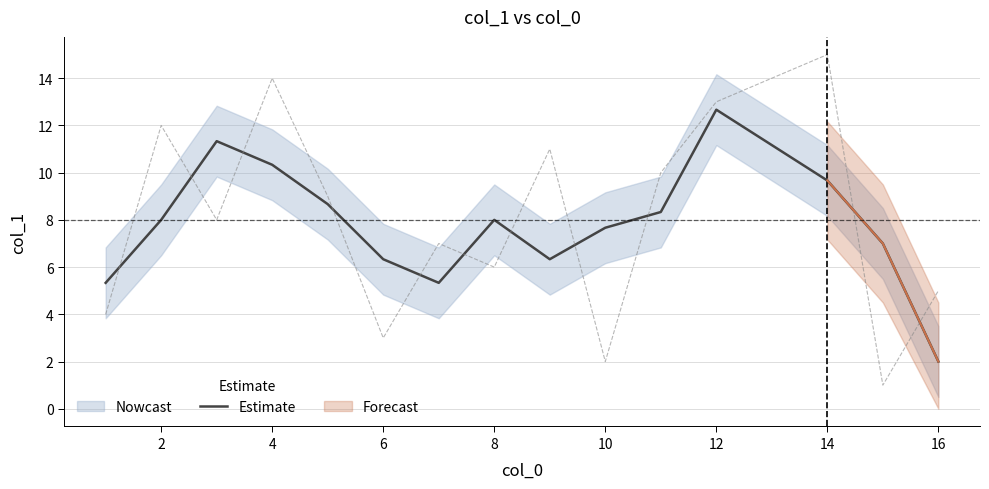

The value of Estimate at 6 is 6.3. True or false?

True